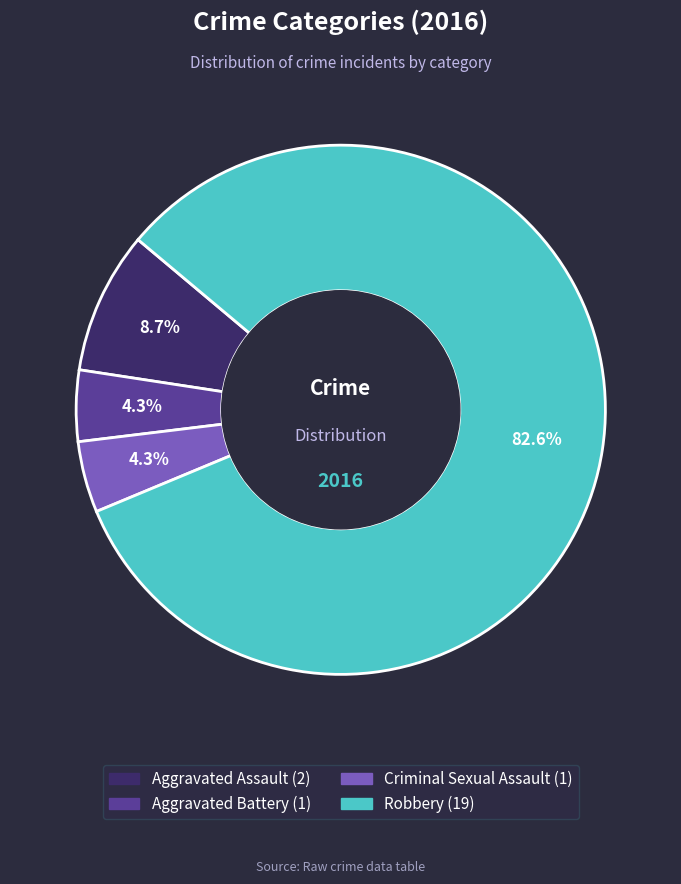

Which has a higher value, Aggravated Battery or Robbery?

Robbery